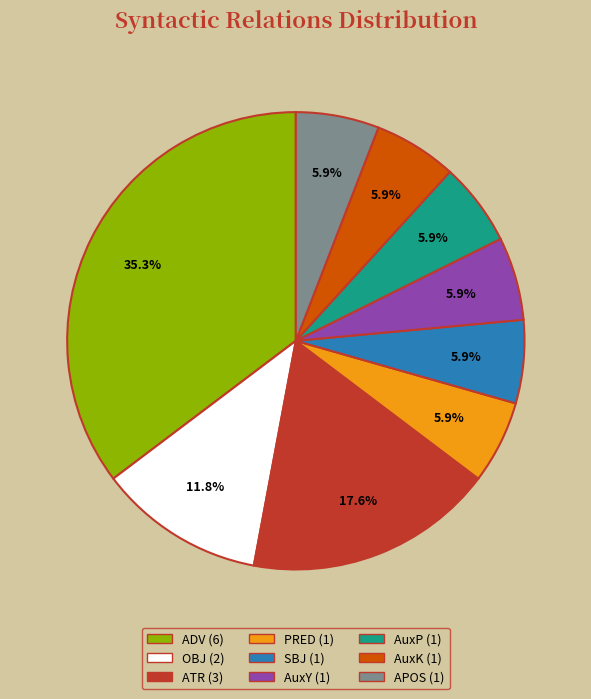

Between AuxP and ADV, which is larger?

ADV